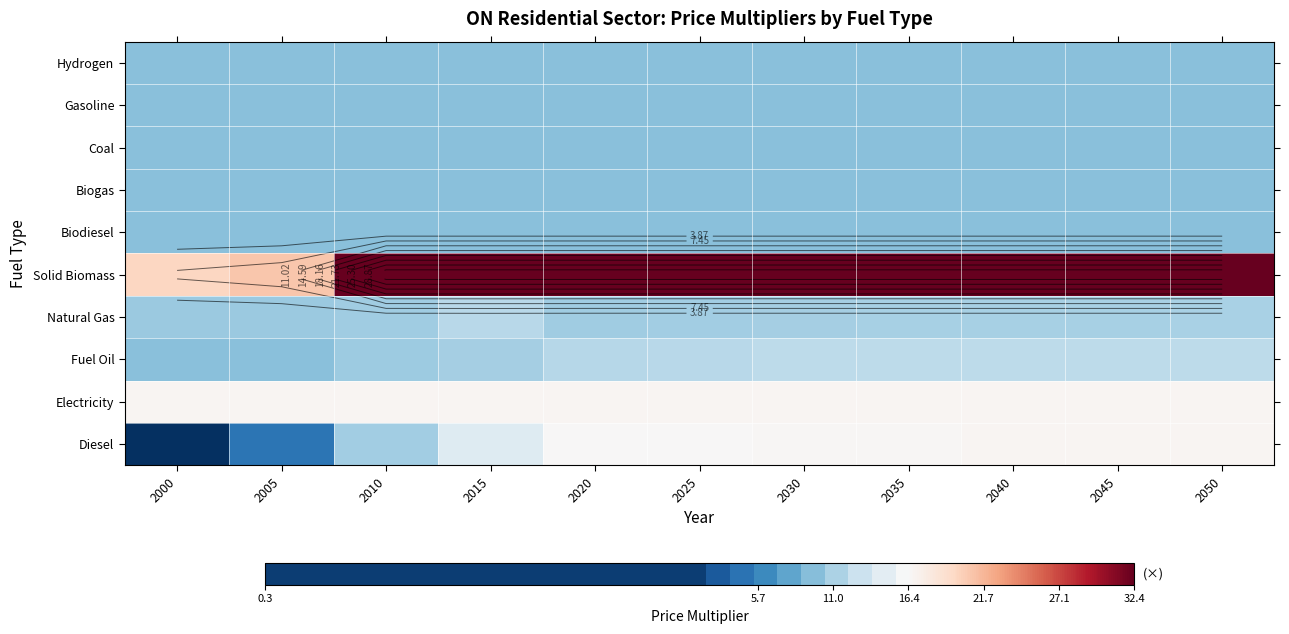

Is the value of Hydrogen at 2030 greater than the value of Gasoline at 2035?

No